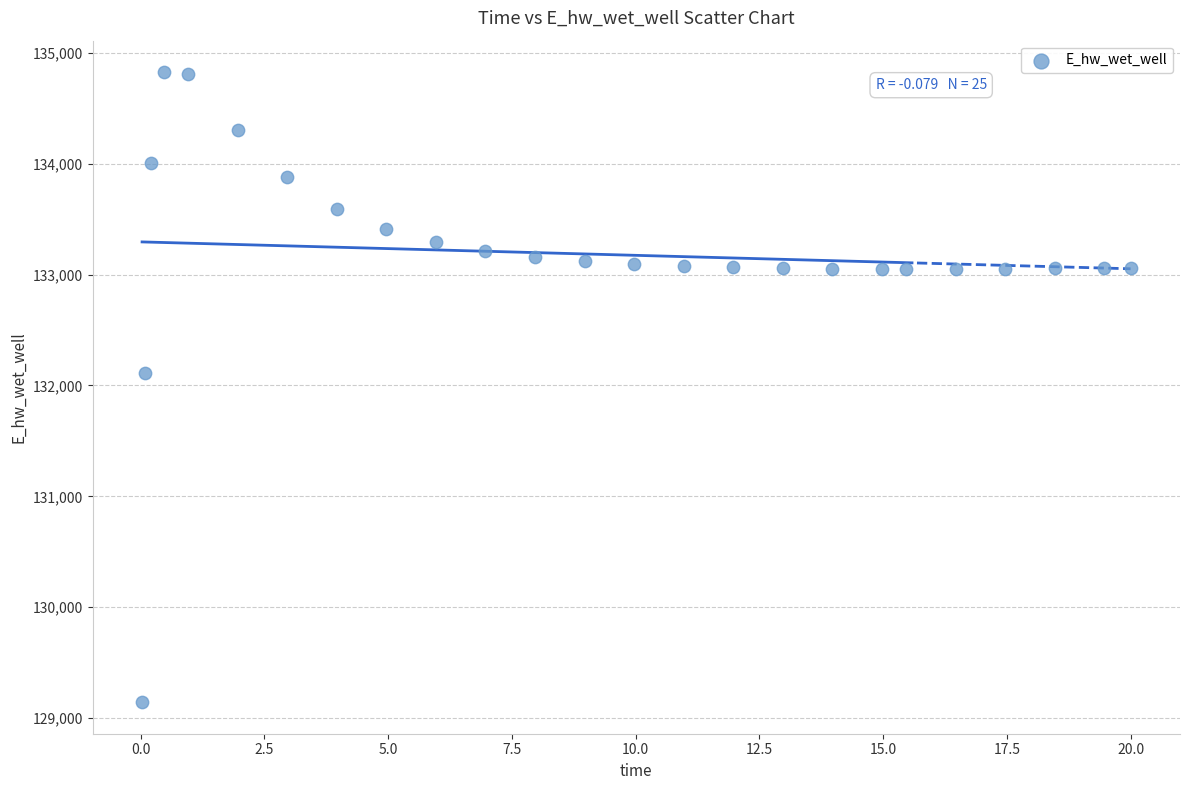

What Y value in the scatter plot is closest to 131984?

132108.5